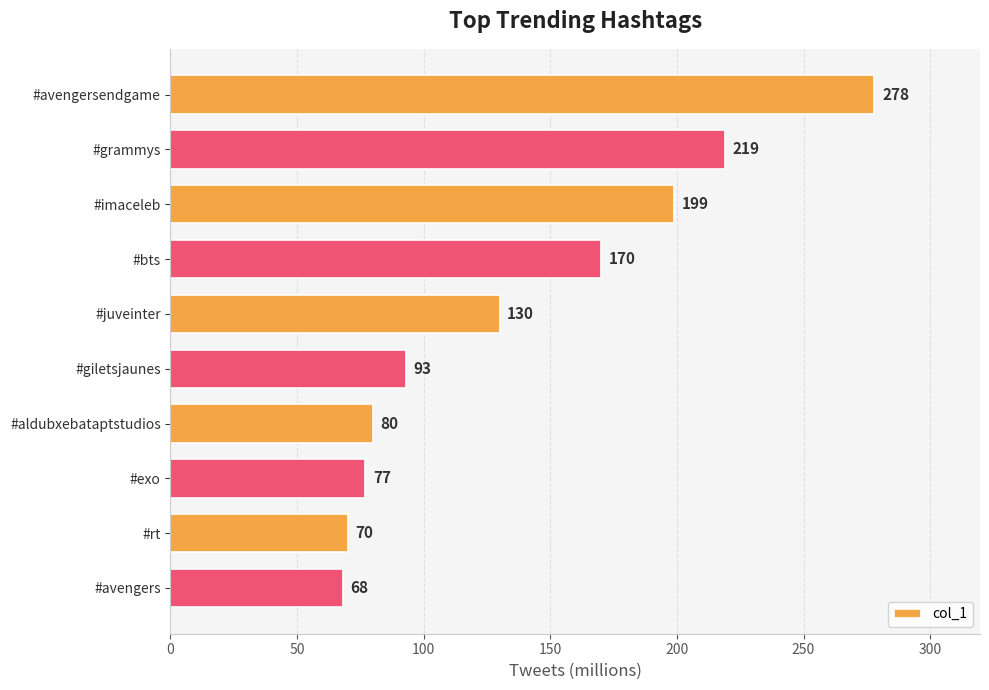

True or false: the data shows 68 at #avengers.

True